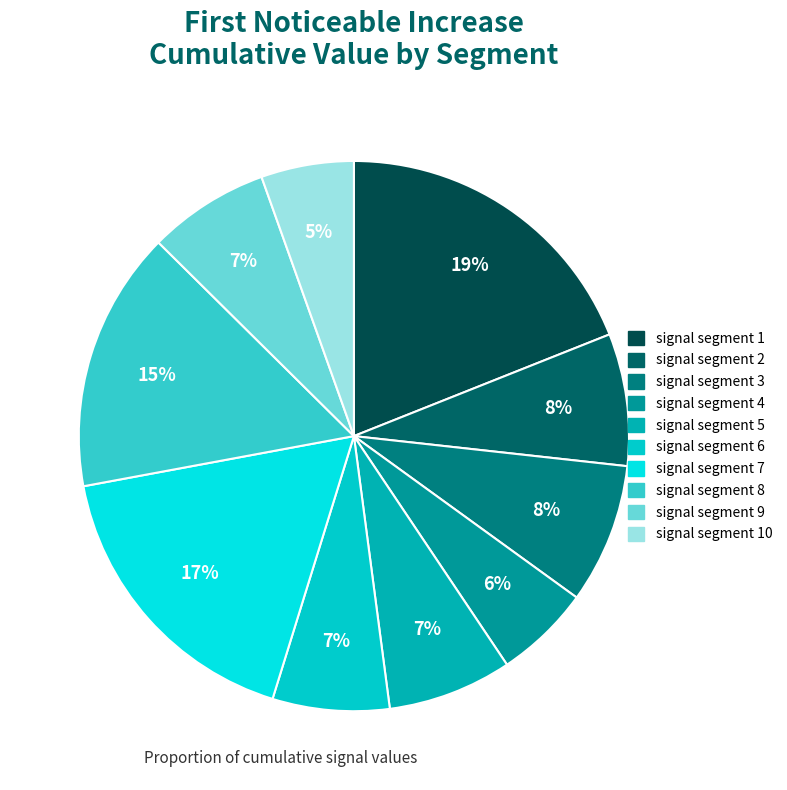

Rank the categories by value from lowest to highest.

signal segment 10, signal segment 4, signal segment 6, signal segment 9, signal segment 5, signal segment 2, signal segment 3, signal segment 8, signal segment 7, signal segment 1